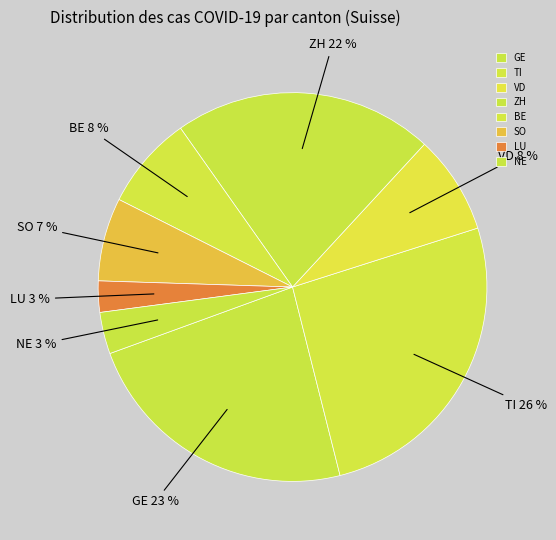

To the nearest percent, what is the average slice percentage?

12%